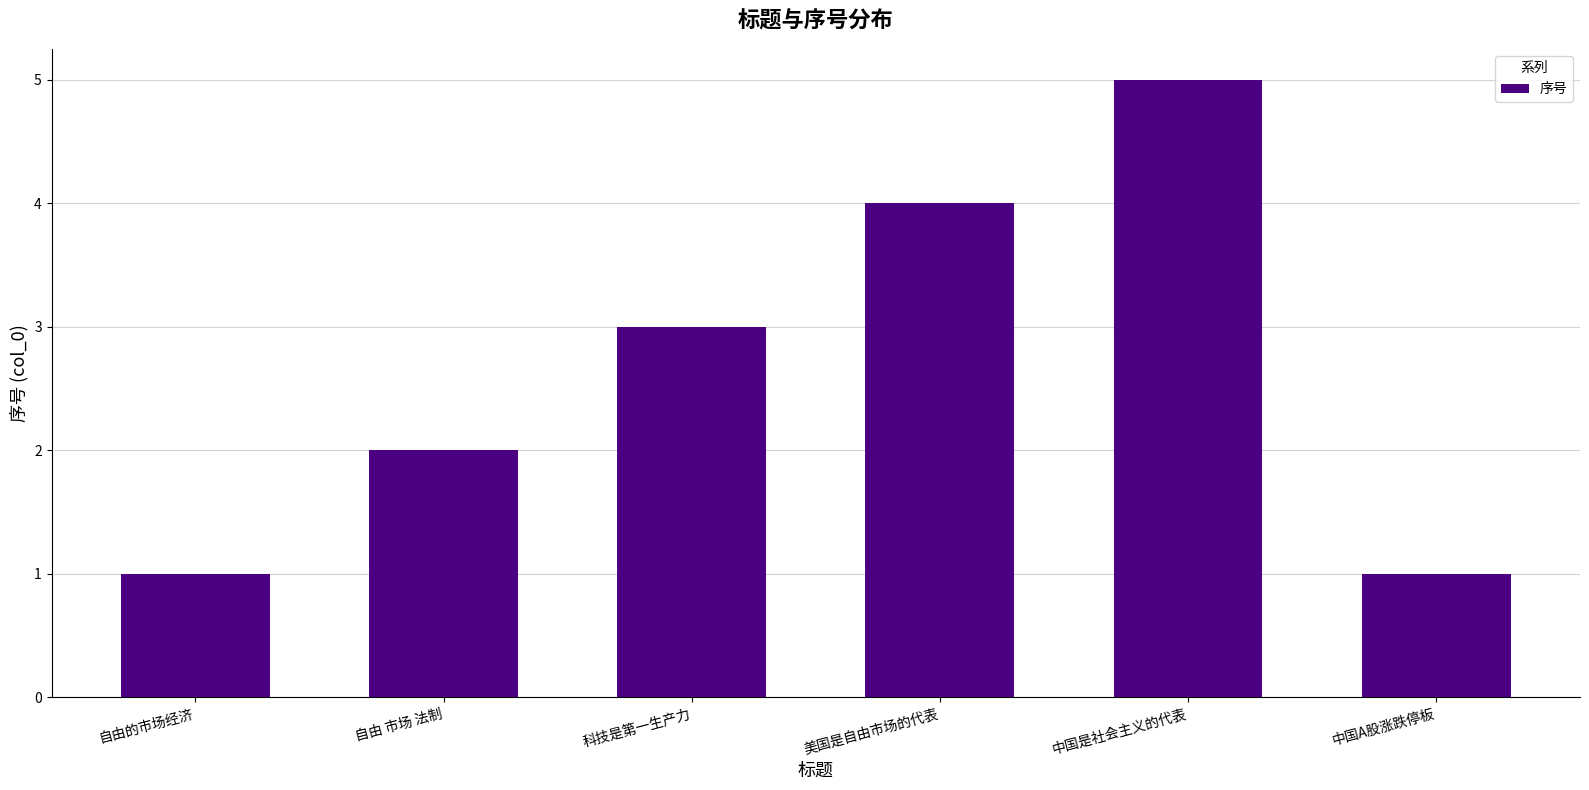

The chart shows a value of 1 at 自由的市场经济. True or false?

True